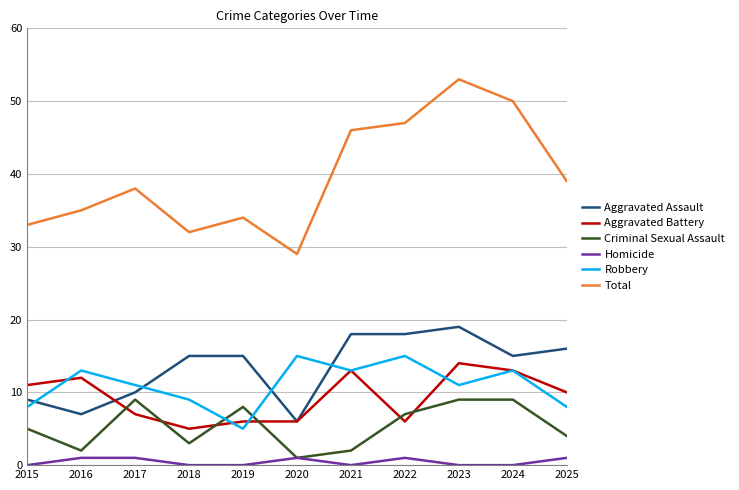

True or false: Criminal Sexual Assault has a value of 8 at 2019.

True